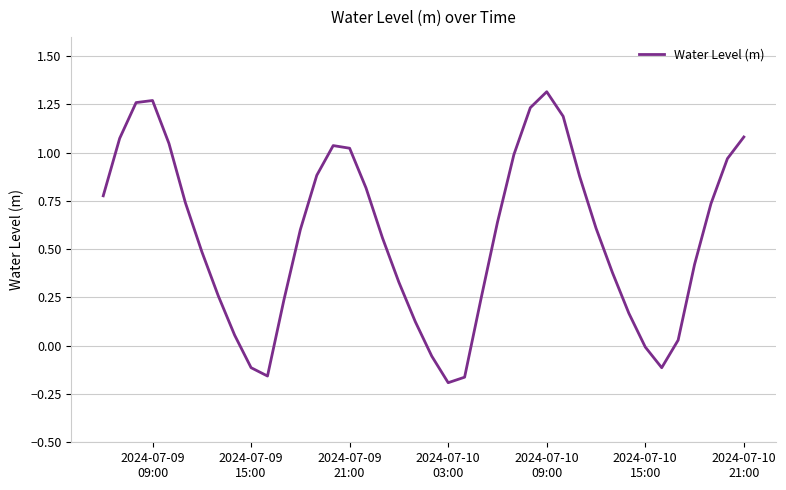

What is the difference between the maximum and minimum values?

1.5